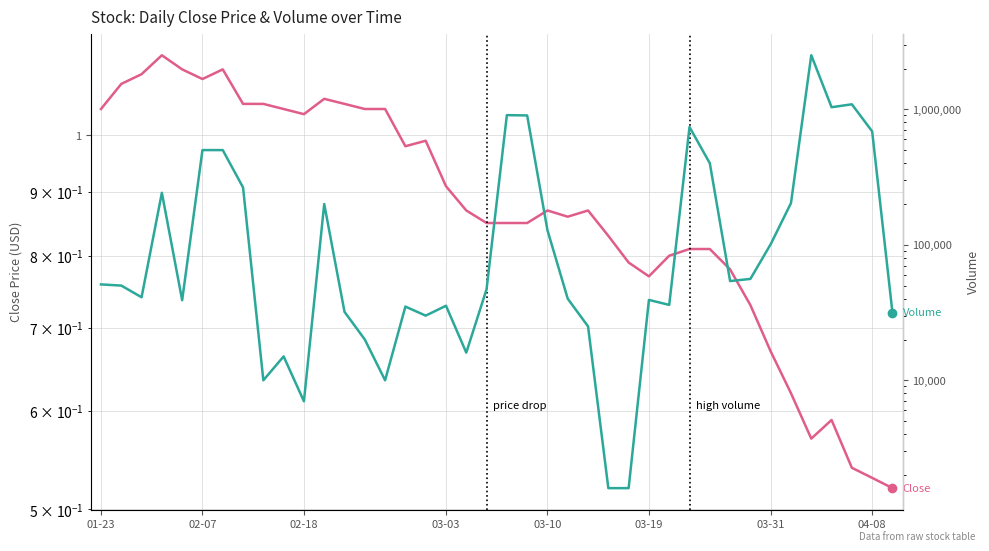

What is the average value of the Volume series?

278160.0